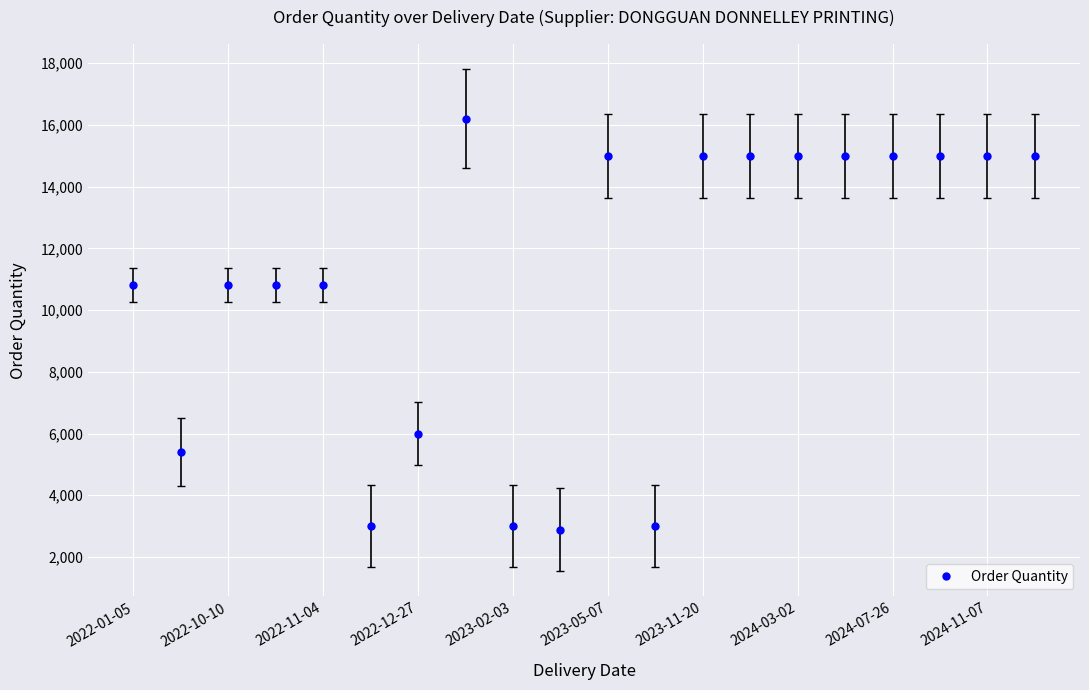

True or false: there are more than 1 points higher than both neighbors.

True